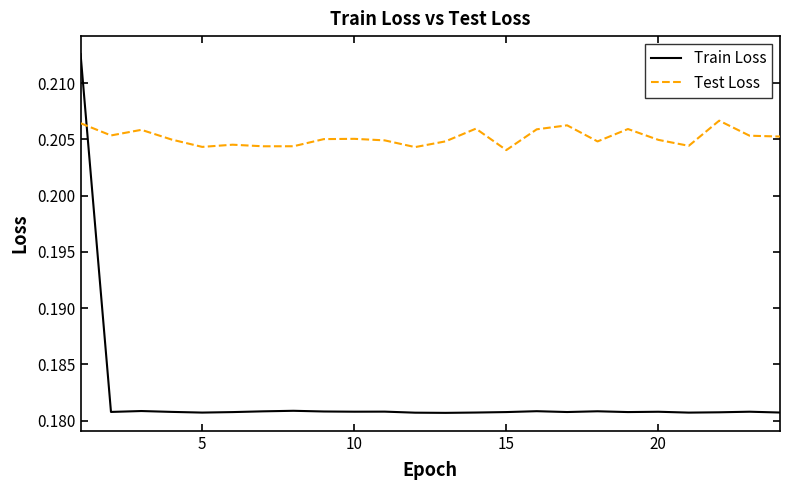

Which series has the largest range (max minus min)?

Train Loss